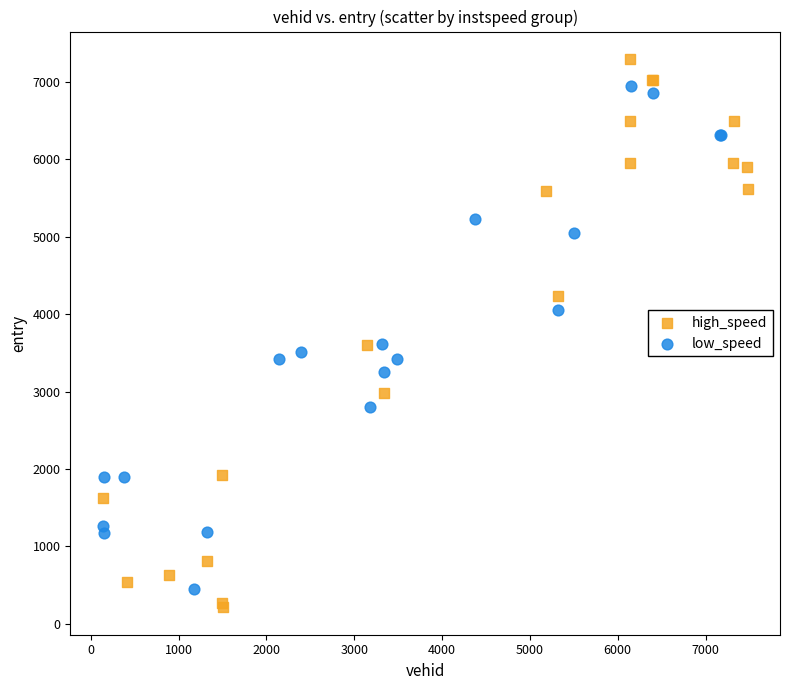

Which series reaches the minimum Y coordinate?

high_speed